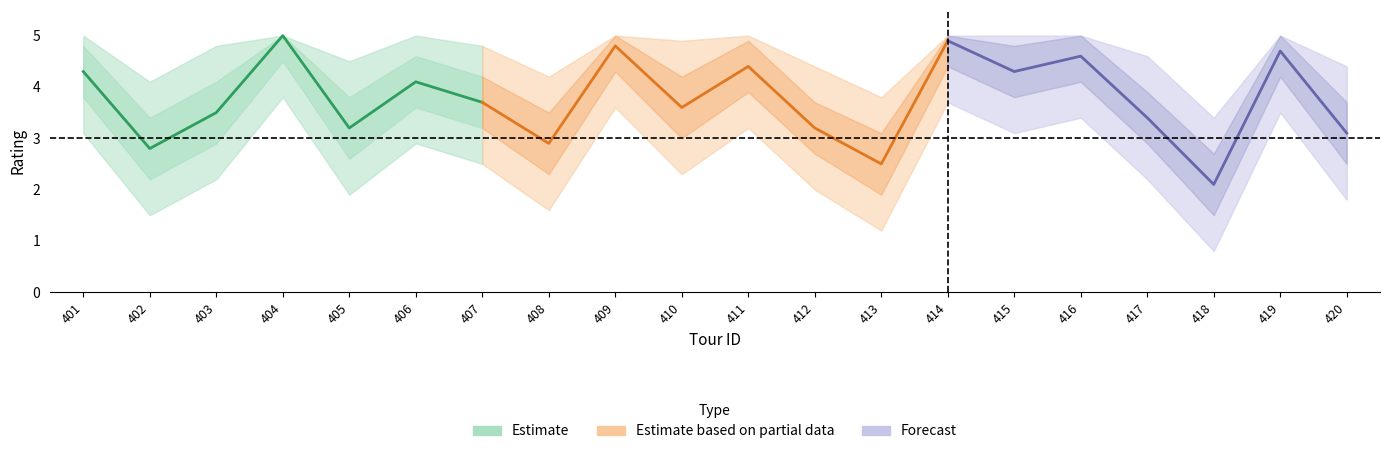

Reading left to right, extract all data points from this chart.

center: 401=4.3	402=2.8	403=3.5	404=5.0	405=3.2	406=4.1	407=3.7	408=2.9	409=4.8	410=3.6	411=4.4	412=3.2	413=2.5	414=4.9	415=4.3	416=4.6	417=3.4	418=2.1	419=4.7	420=3.1
upper1: 401=4.8	402=3.4	403=4.1	404=5.0	405=3.8	406=4.6	407=4.2	408=3.5	409=5.0	410=4.2	411=4.9	412=3.7	413=3.1	414=5.0	415=4.8	416=5.0	417=3.9	418=2.7	419=5.0	420=3.7
lower1: 401=3.8	402=2.2	403=2.9	404=4.5	405=2.6	406=3.6	407=3.2	408=2.3	409=4.3	410=3.0	411=3.9	412=2.7	413=1.9	414=4.4	415=3.8	416=4.1	417=2.9	418=1.5	419=4.2	420=2.5
upper2: 401=5.0	402=4.1	403=4.8	404=5.0	405=4.5	406=5.0	407=4.8	408=4.2	409=5.0	410=4.9	411=5.0	412=4.4	413=3.8	414=5.0	415=5.0	416=5.0	417=4.6	418=3.4	419=5.0	420=4.4
lower2: 401=3.1	402=1.5	403=2.2	404=3.8	405=1.9	406=2.9	407=2.5	408=1.6	409=3.6	410=2.3	411=3.2	412=2.0	413=1.2	414=3.7	415=3.1	416=3.4	417=2.2	418=0.8	419=3.5	420=1.8